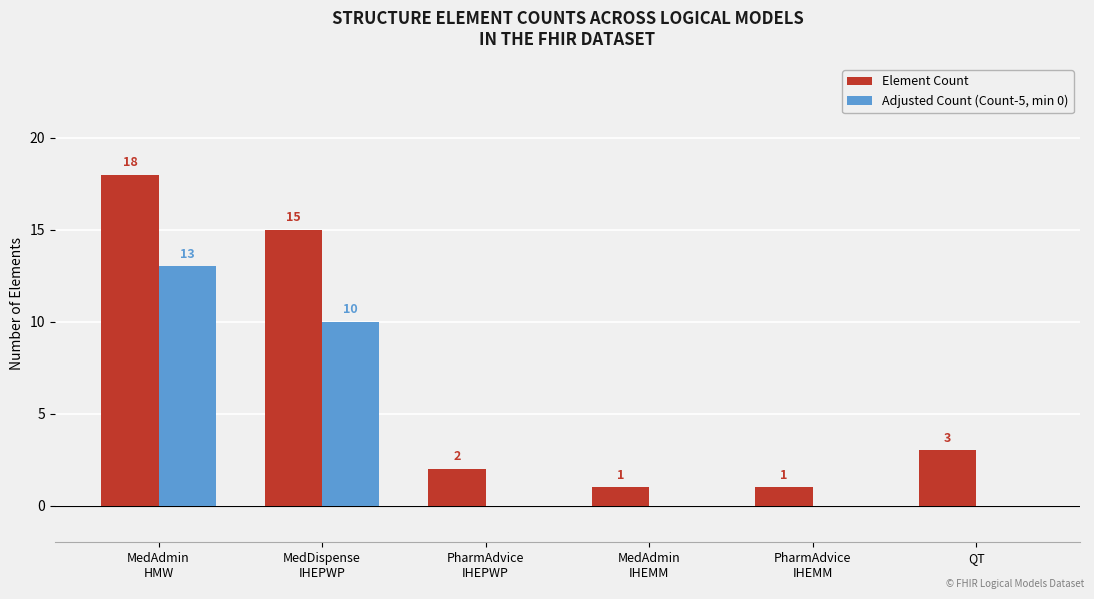

The value of Adjusted Count (Count-5, min 0) at QT is 0. True or false?

True